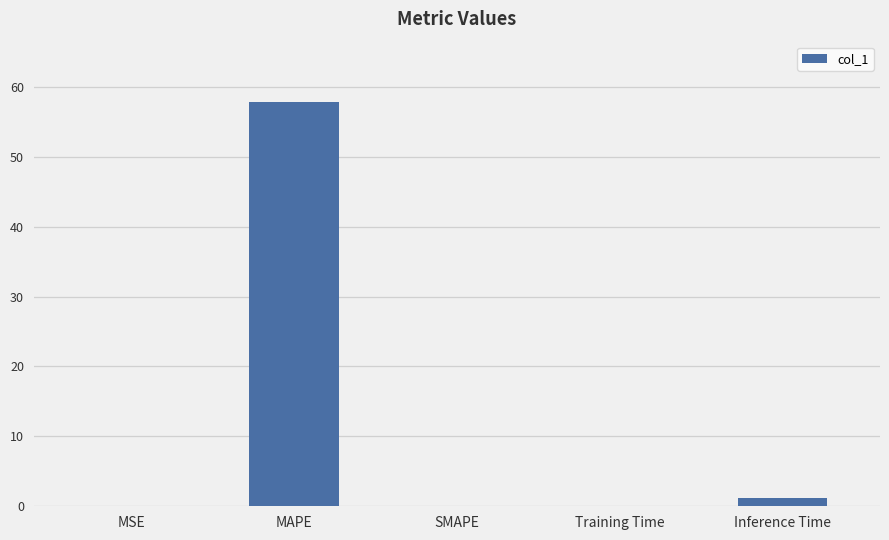

What is the greatest value displayed?

57.8